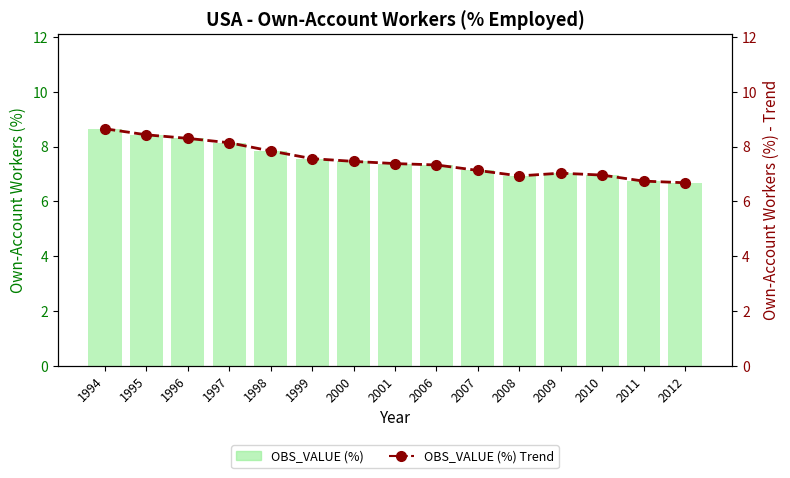

At which label does OBS_VALUE (%) first exceed 7?

1994